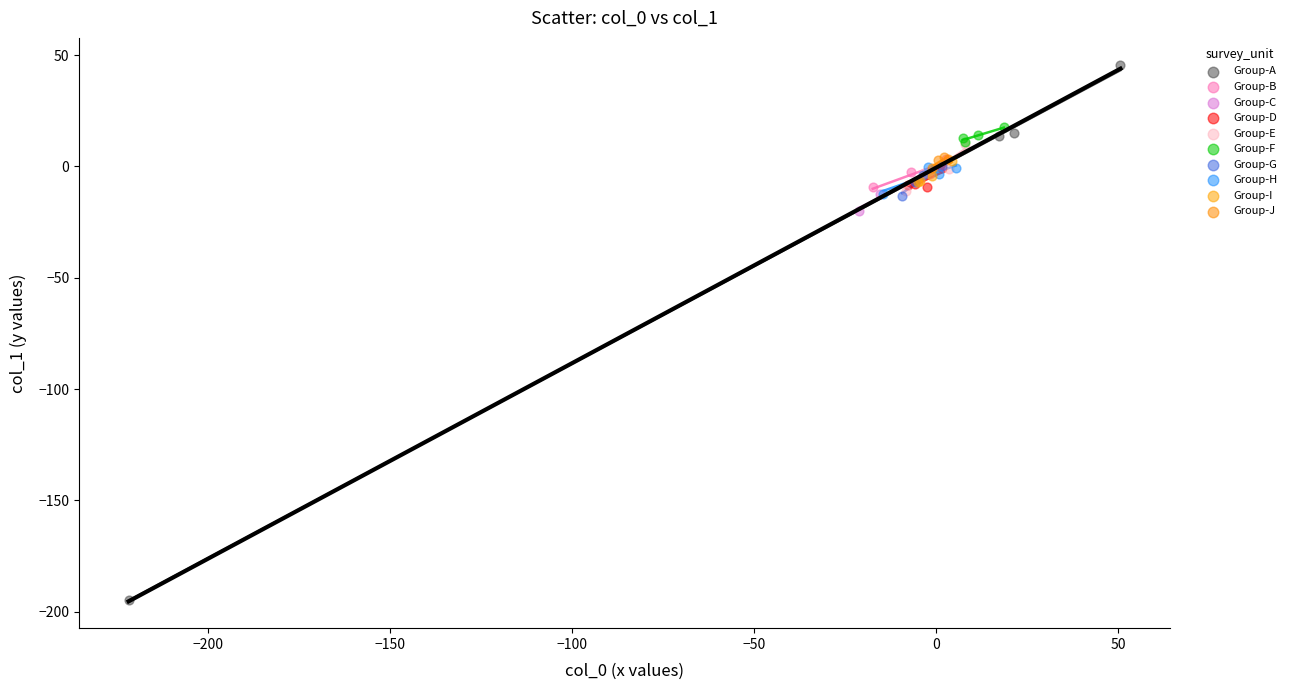

Which series contains the lowest Y value?

Group-A